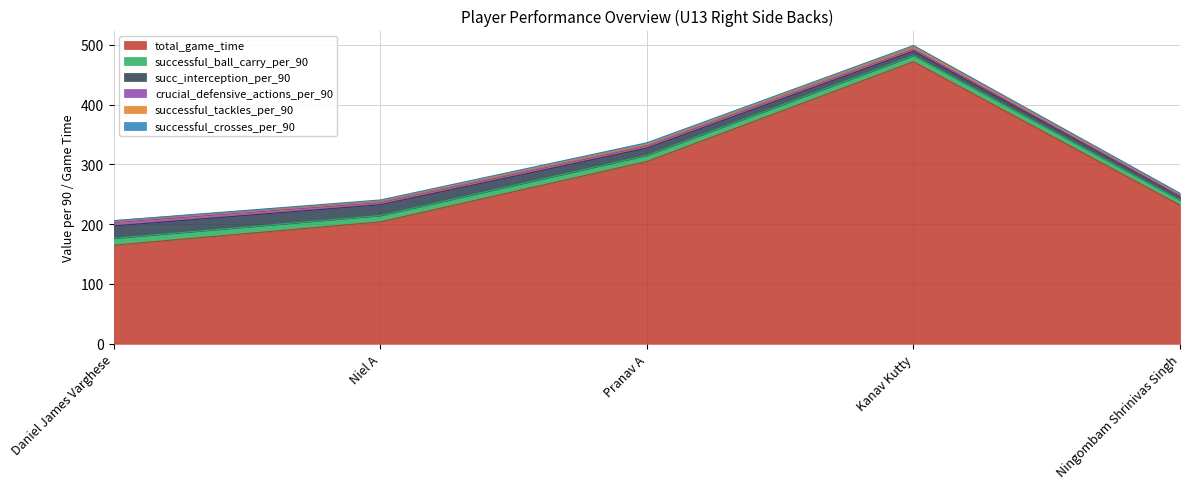

What is the average value of the succ_interception_per_90 series?

13.0